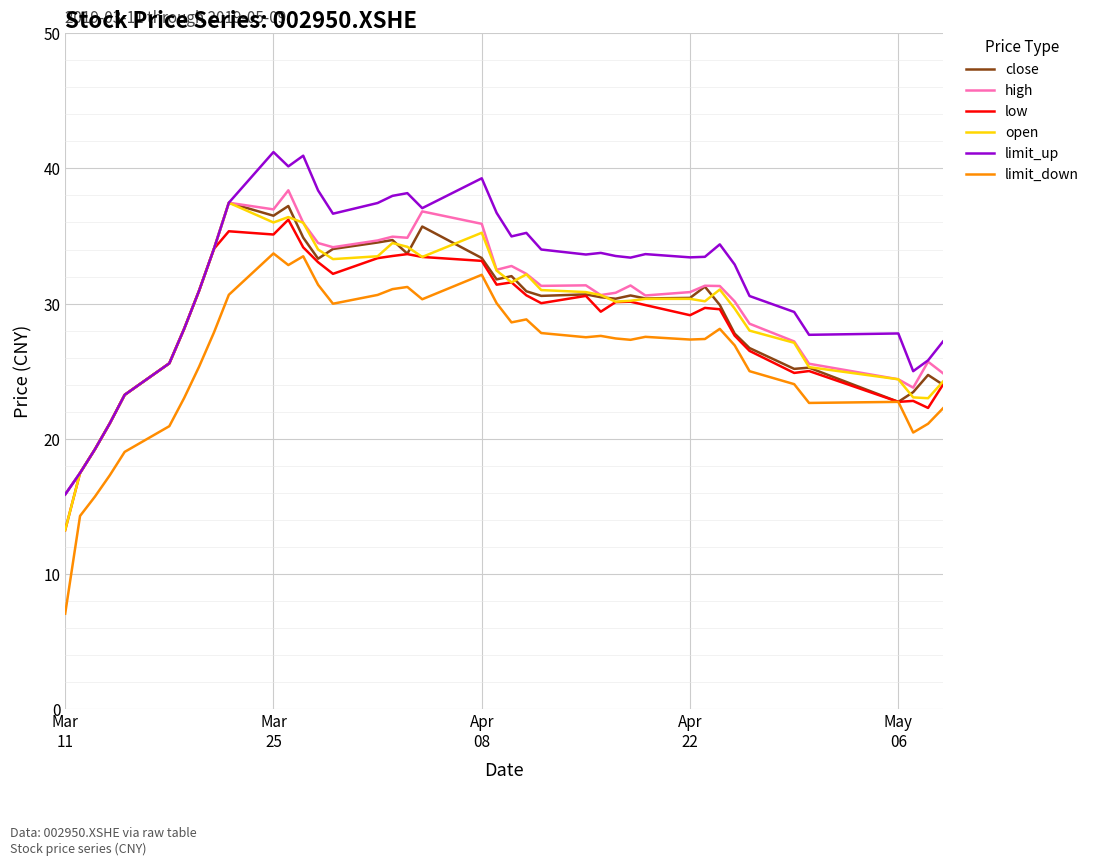

Which series has the widest spread of values?

limit_down